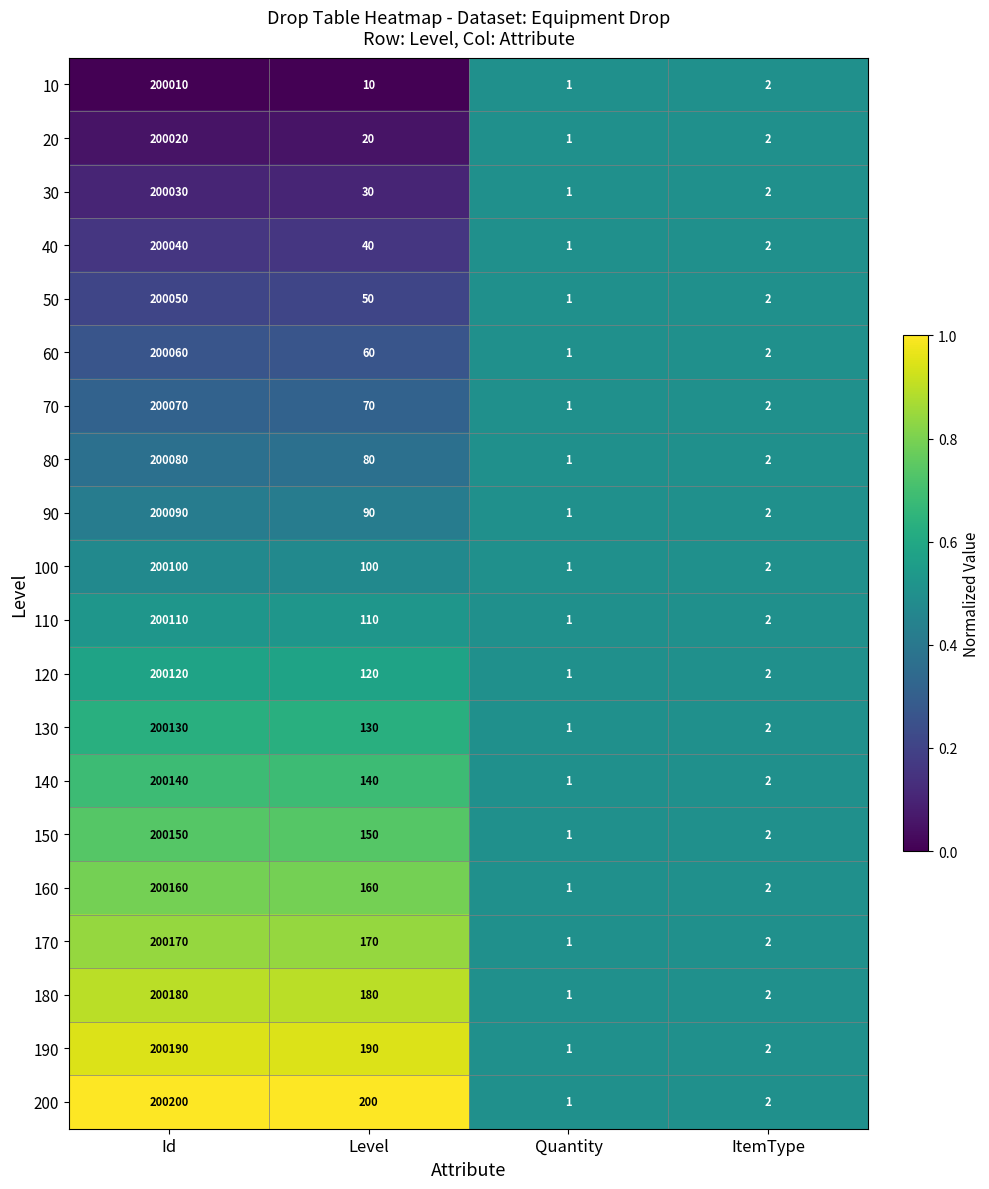

How many categories are shown in the chart?

4